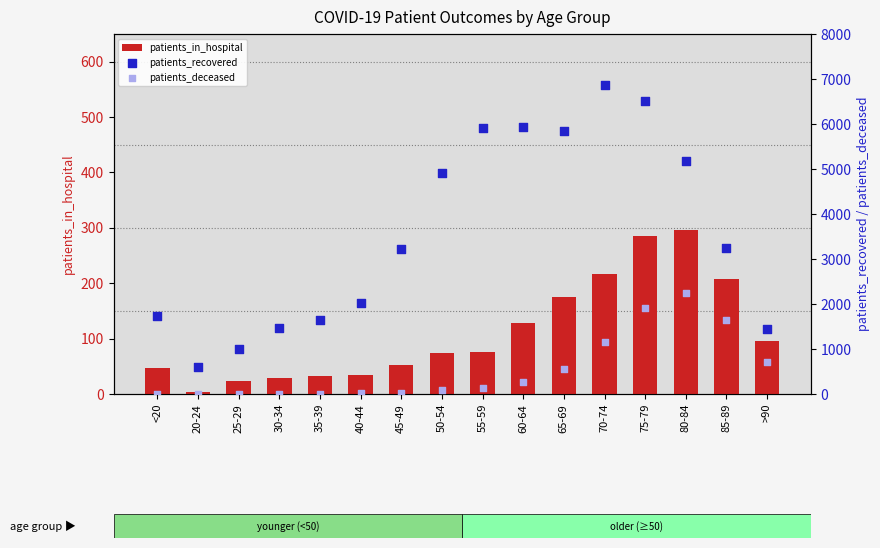

Which series has the largest total across all categories?

patients_recovered